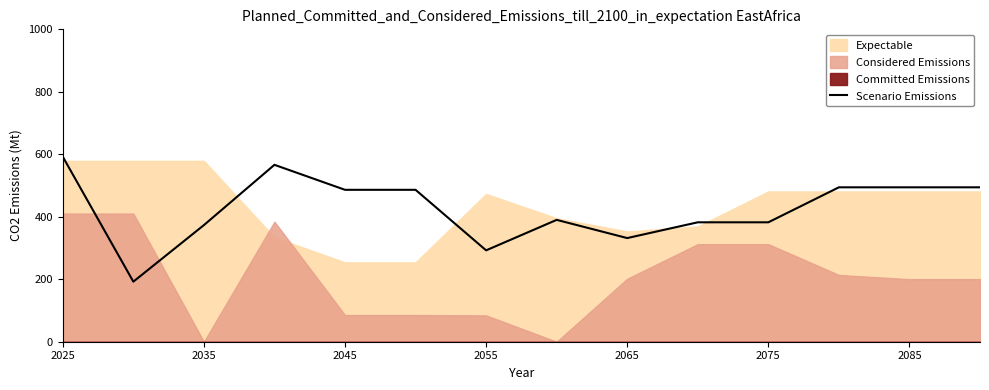

Which category has the highest value in the Scenario Emissions series?

2025